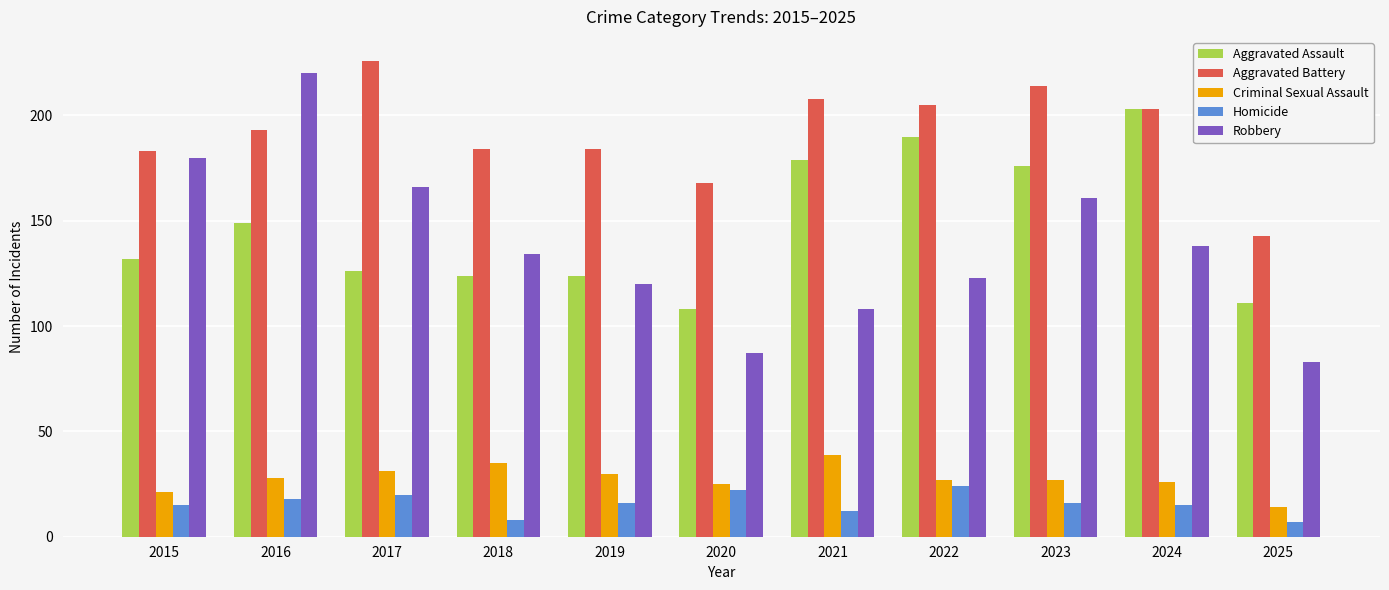

Where does the Criminal Sexual Assault series first go above 27?

2016